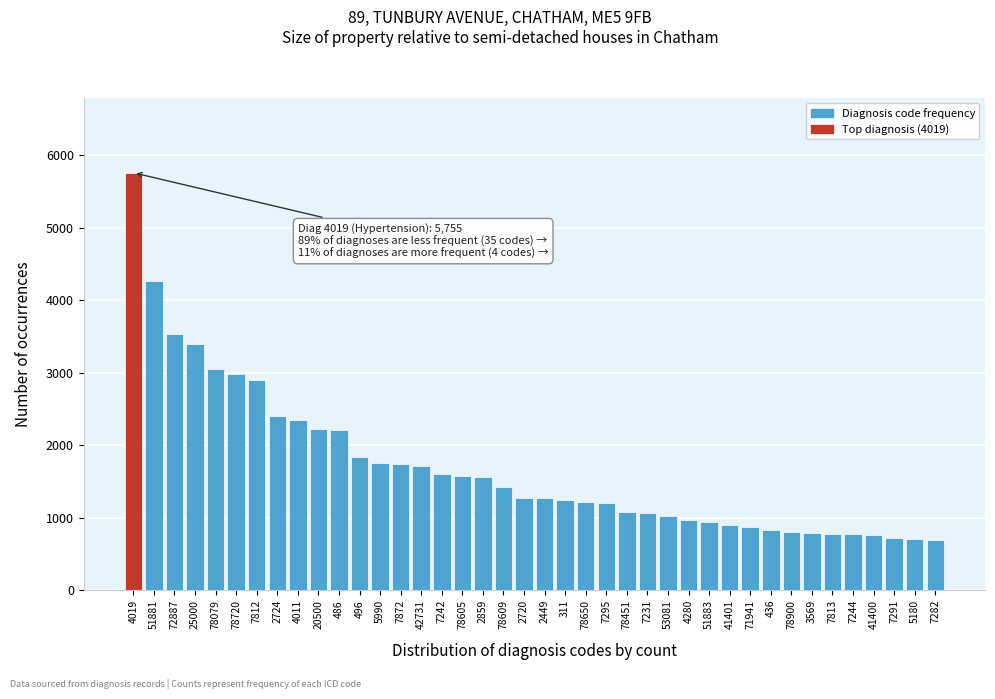

What is the ratio of the value at 7291 to the value at 78650?

0.6